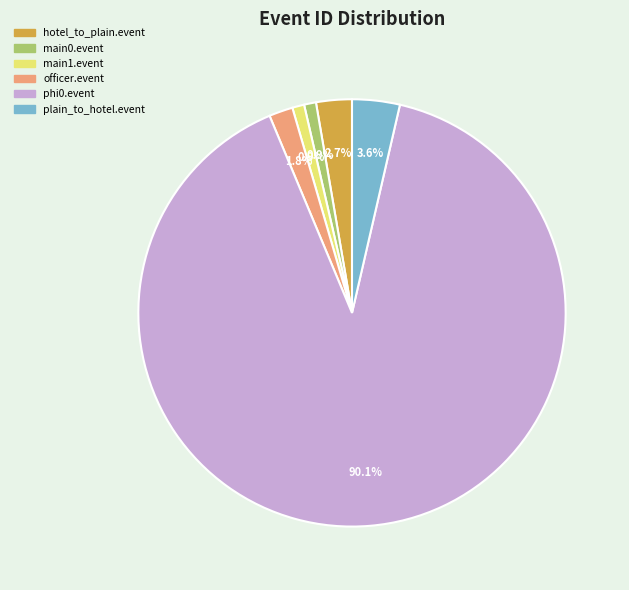

What is the largest slice in the pie chart?

phi0.event